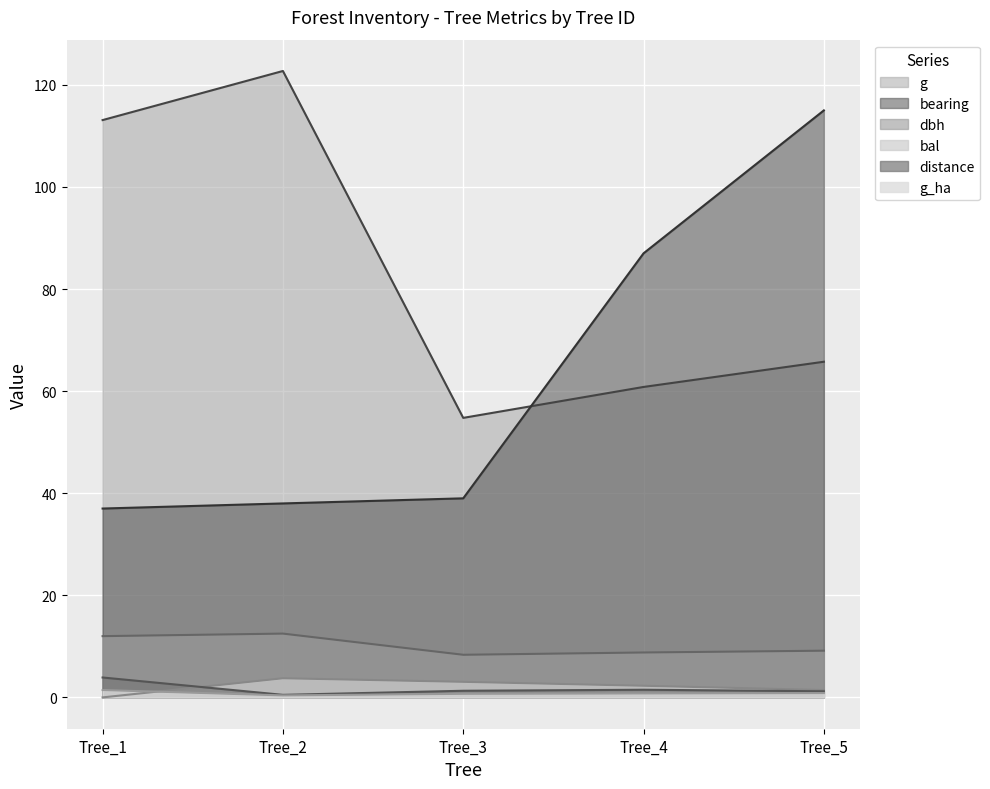

At which category does bal reach its first local peak?

Tree_2